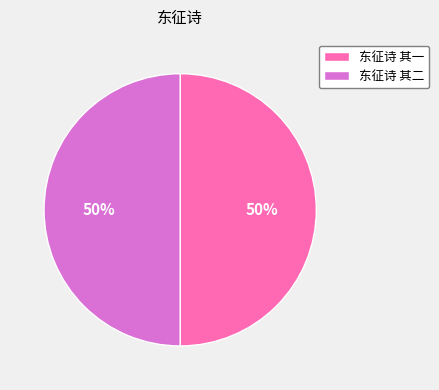

The 东征诗 其一 slice represents 65% of the pie. True or false?

False